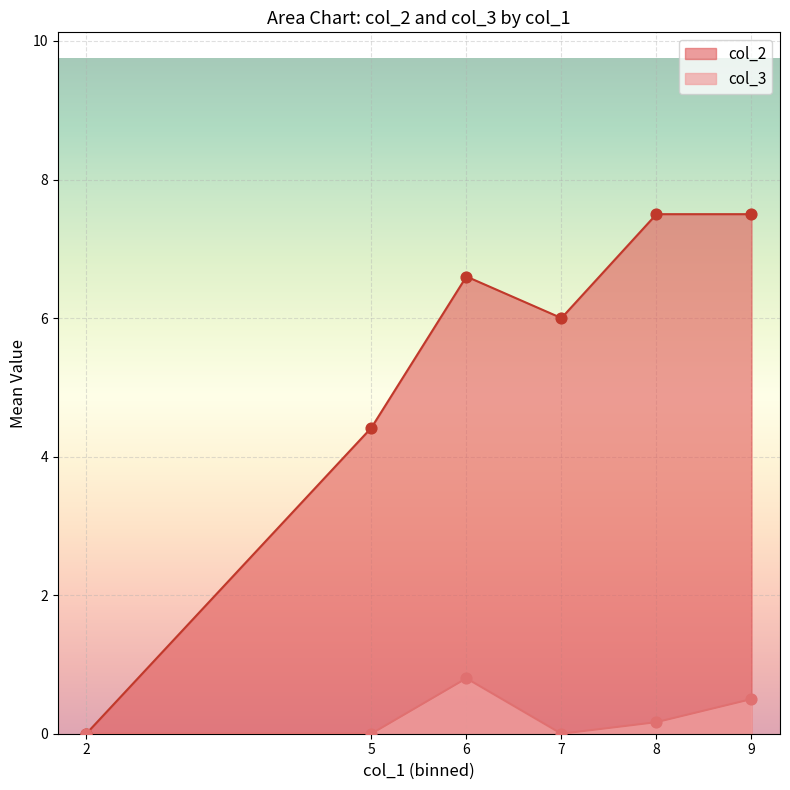

Which series has the largest total across all categories?

col_2